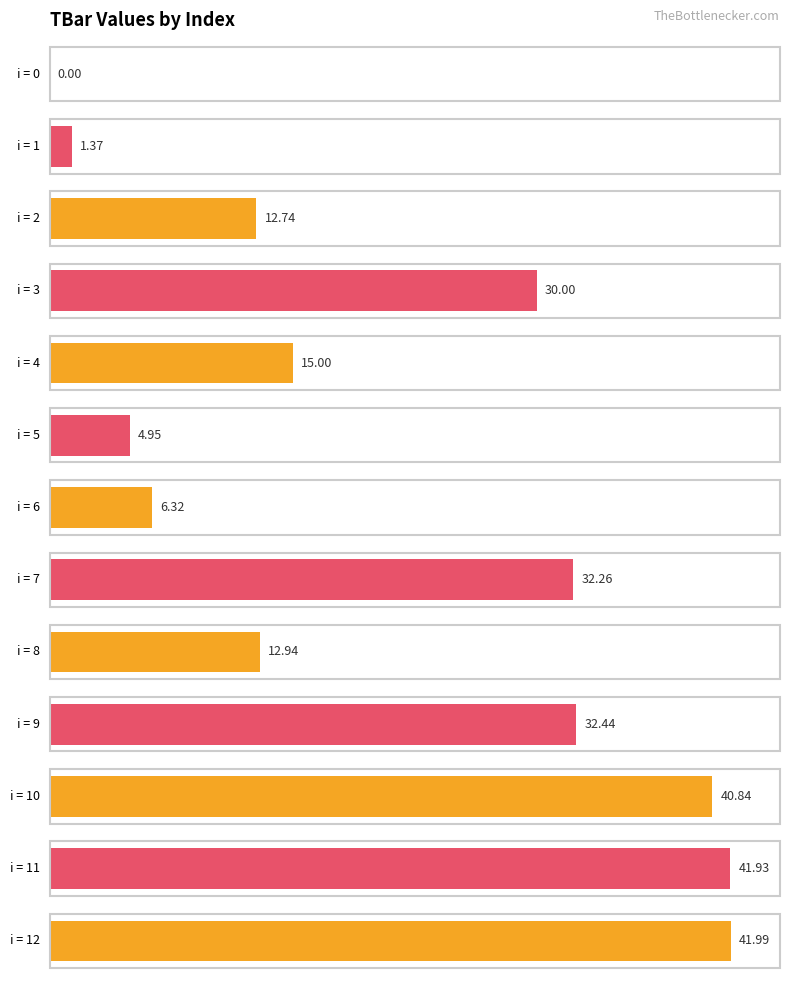

List the labels in order of value, largest first.

12, 11, 10, 9, 7, 3, 4, 8, 2, 6, 5, 1, 0